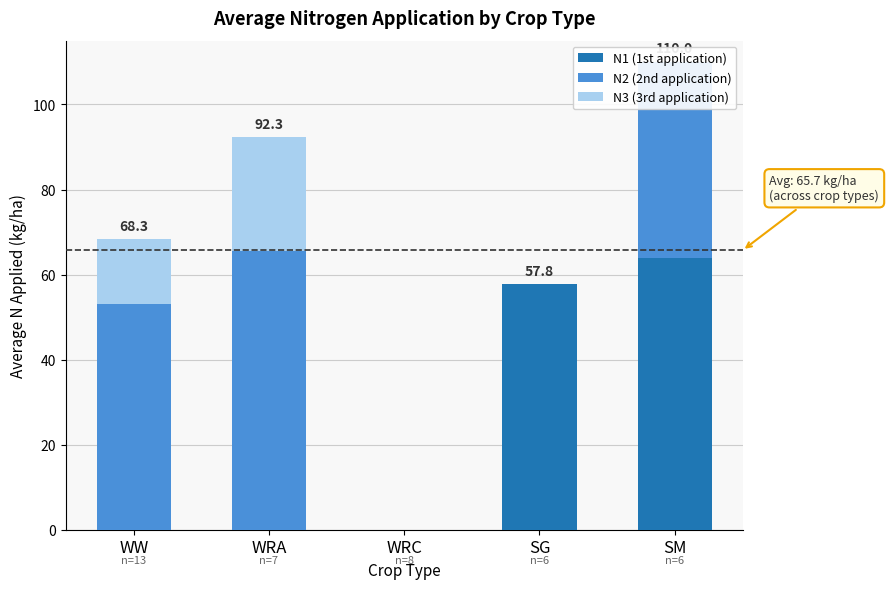

At which category is the sum across all series the highest?

SM